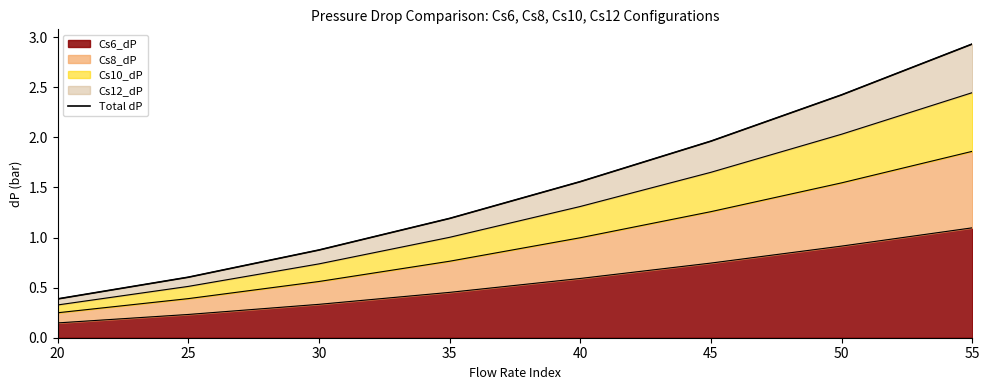

What is the sum of all values?

11.9